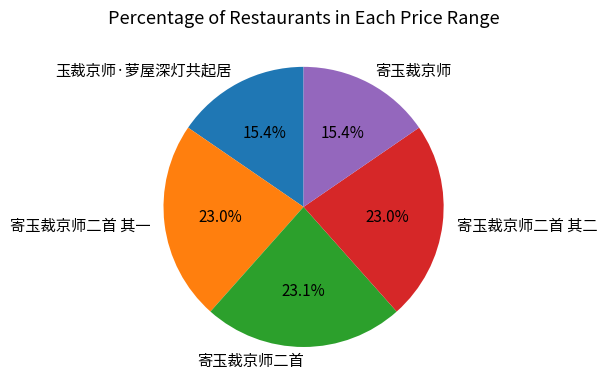

Does 寄玉裁京师二首 其二 represent more than half of the total?

No